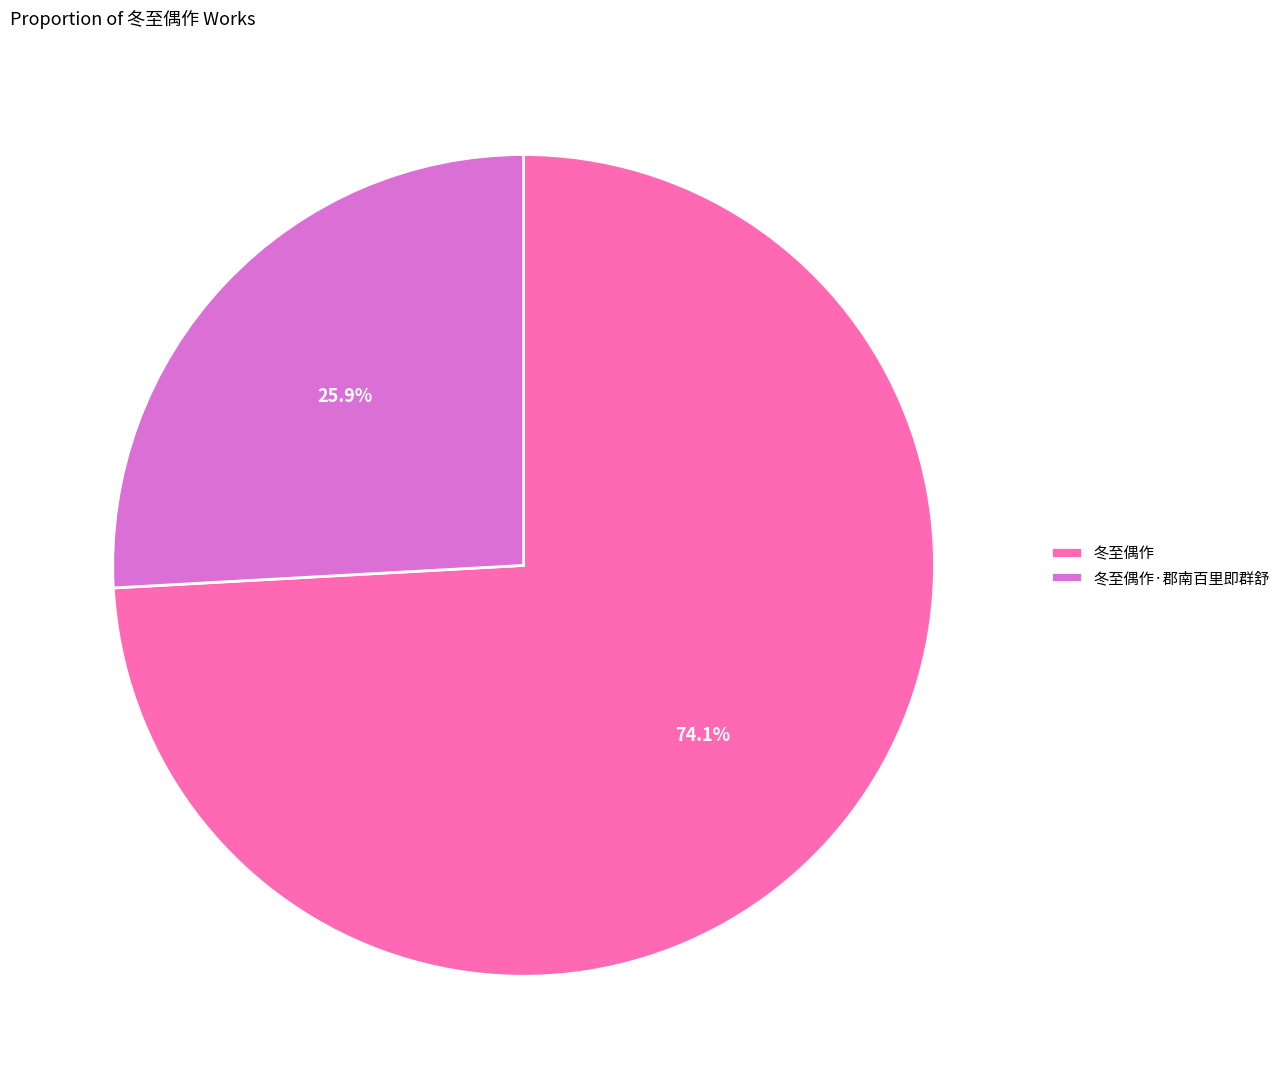

Which category accounts for the majority?

冬至偶作